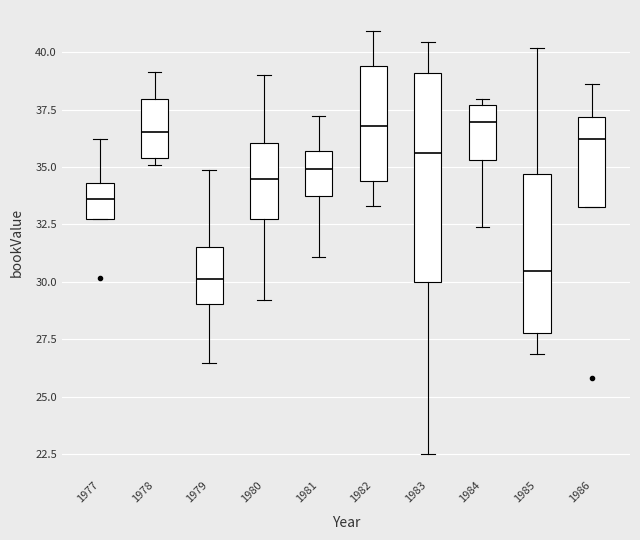

Which box is the tallest, from its lower edge to its upper edge?

1983